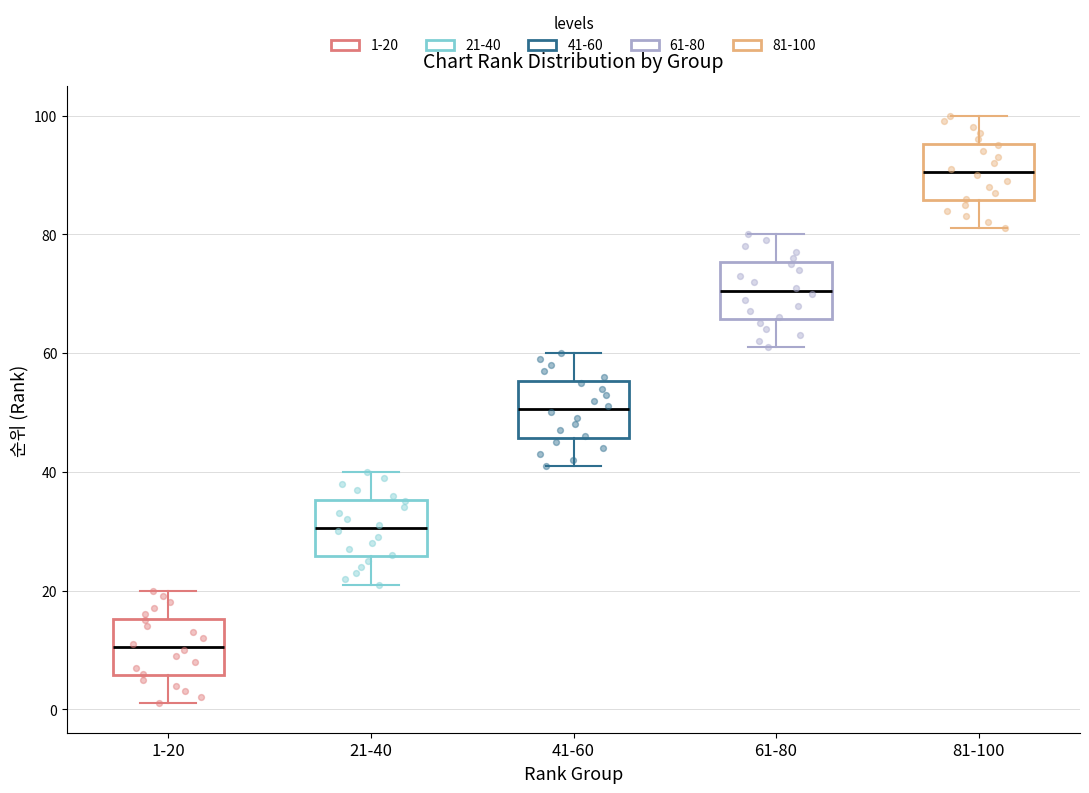

Which box's median line is the lowest?

1-20